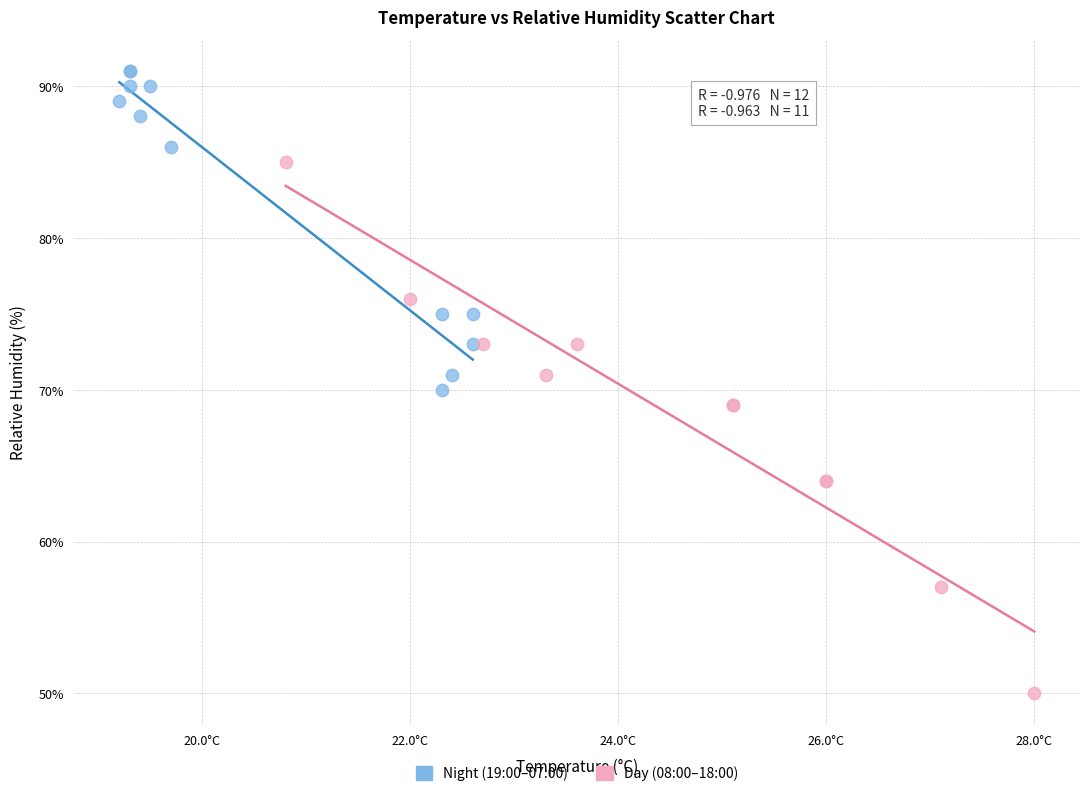

Which series has the largest Y range (max minus min)?

Day (08:00–18:00)